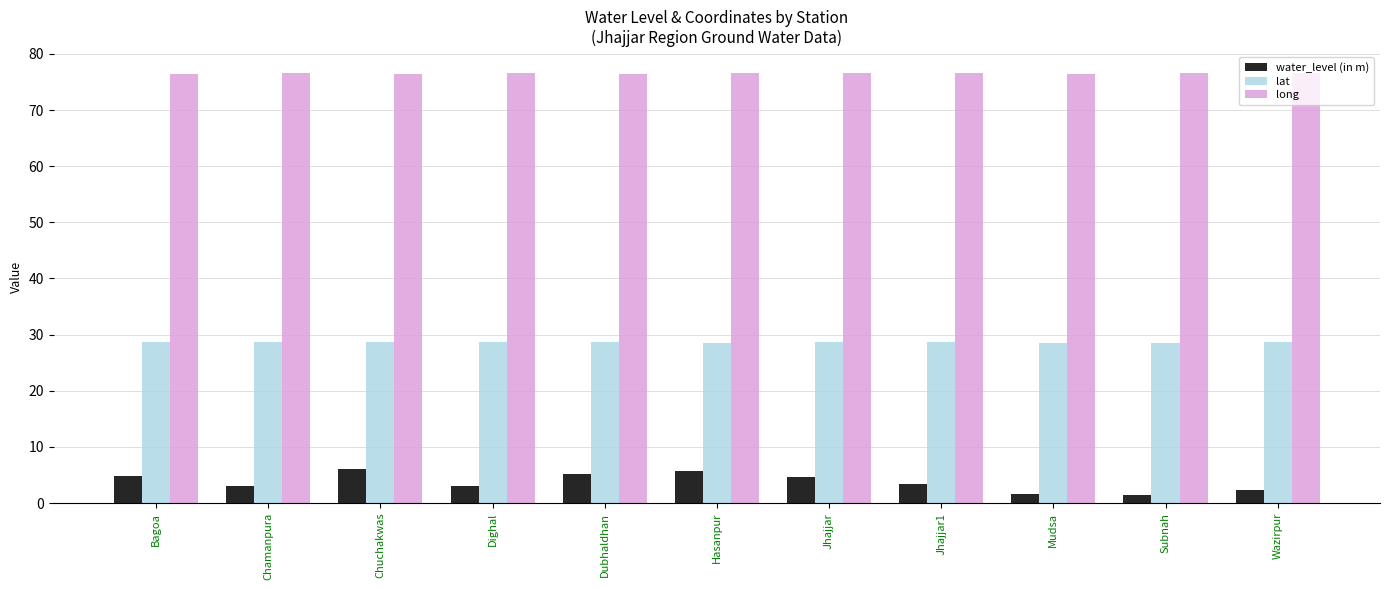

What is the label of the 6th bar from the left?

Hasanpur